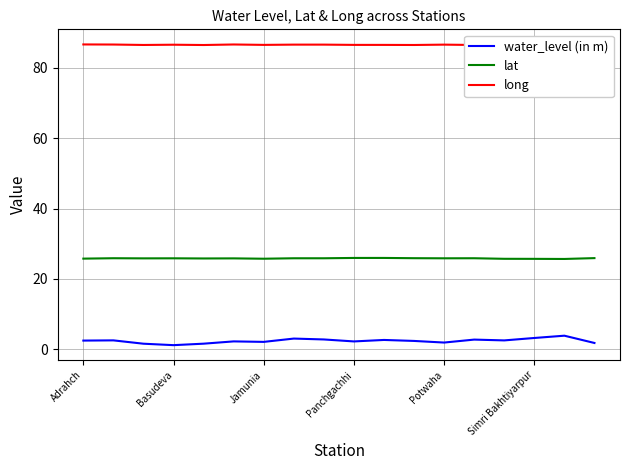

Reading left to right, what are all the values shown in this chart?

water_level (in m): 2.5	2.5	1.6	1.2	1.6	2.2	2.1	3.0	2.8	2.2	2.7	2.4	1.9	2.8	2.5	3.2	3.9	1.8
lat: 25.8	25.9	25.9	25.9	25.8	25.9	25.8	25.9	25.9	26.0	26.0	25.9	25.9	25.9	25.7	25.7	25.7	25.9
long: 86.7	86.7	86.5	86.6	86.5	86.7	86.6	86.6	86.6	86.6	86.6	86.5	86.6	86.5	86.6	86.6	86.7	86.5